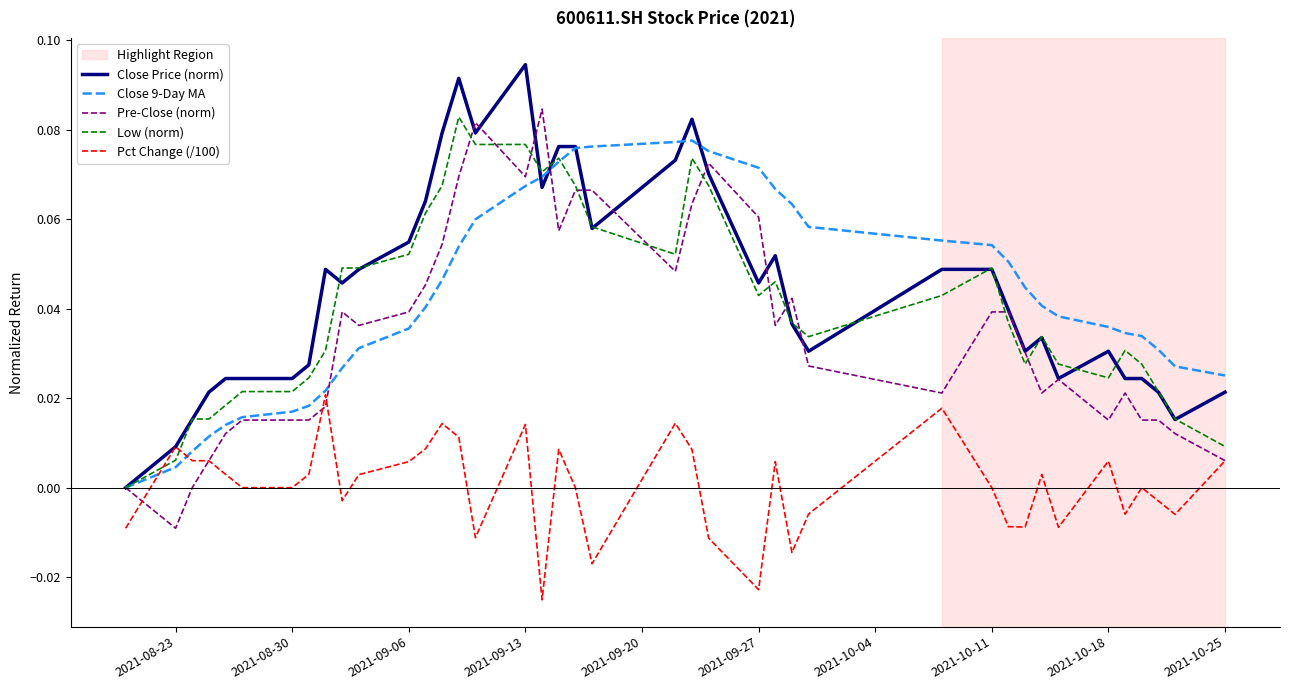

Which series has the widest spread of values?

Close Price (norm)